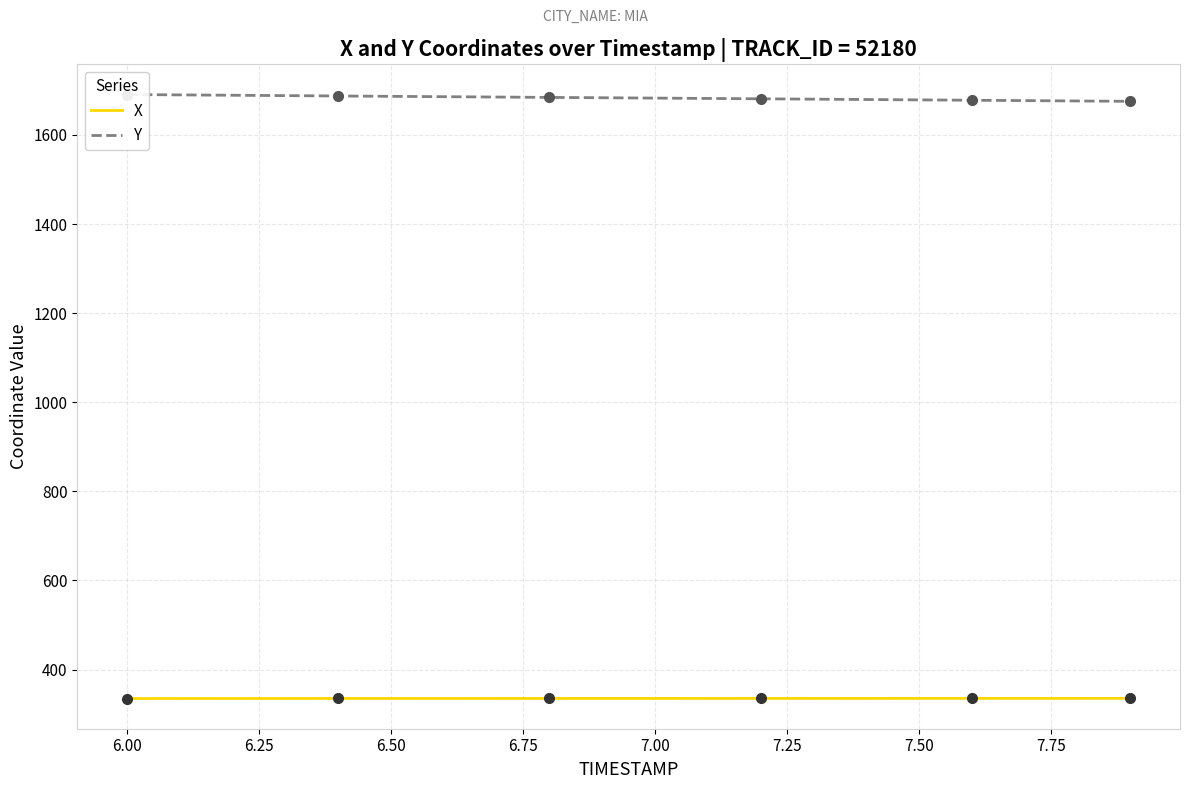

How many lines are shown in the chart?

2